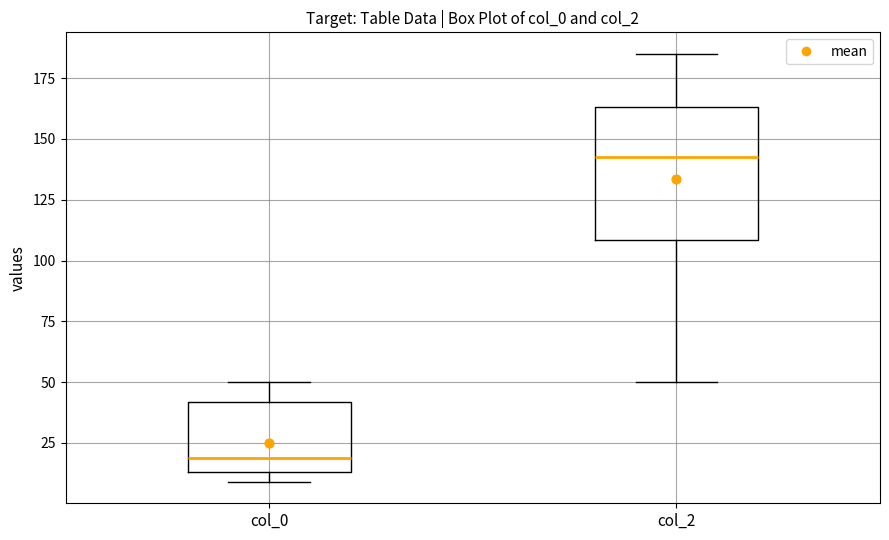

Reading left to right, transcribe this box plot: for each box, give where its median line is, the range the box spans, and where its two whiskers end, as read against the y-axis. The values are not printed on the chart, so give them approximately, as read against the axis.

col_0: median 20, box 15 to 40, whiskers 10 to 50
col_2: median 145, box 110 to 165, whiskers 50 to 185